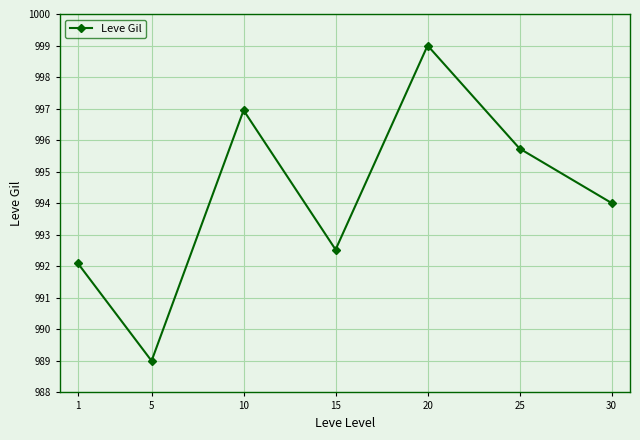

How many lines are shown in the chart?

1